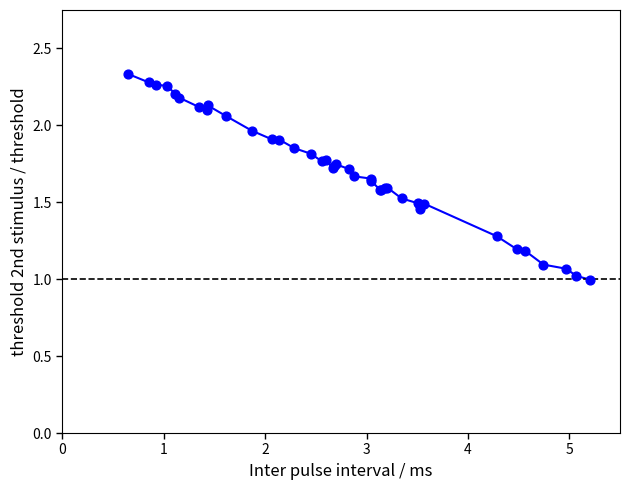

What is the difference between the maximum and minimum values?

1.3